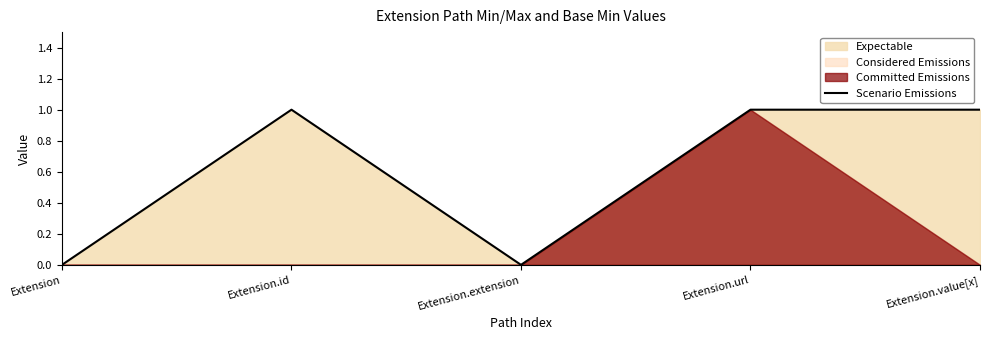

How many data points does each series have?

5